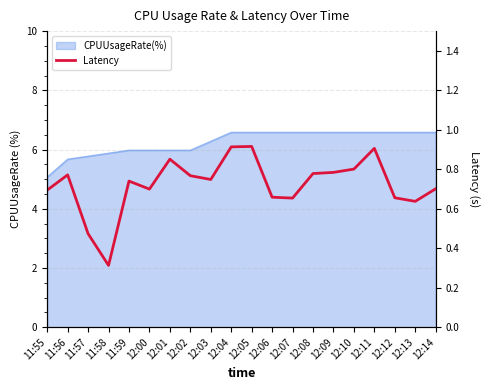

What position from the right is 12:08?

7